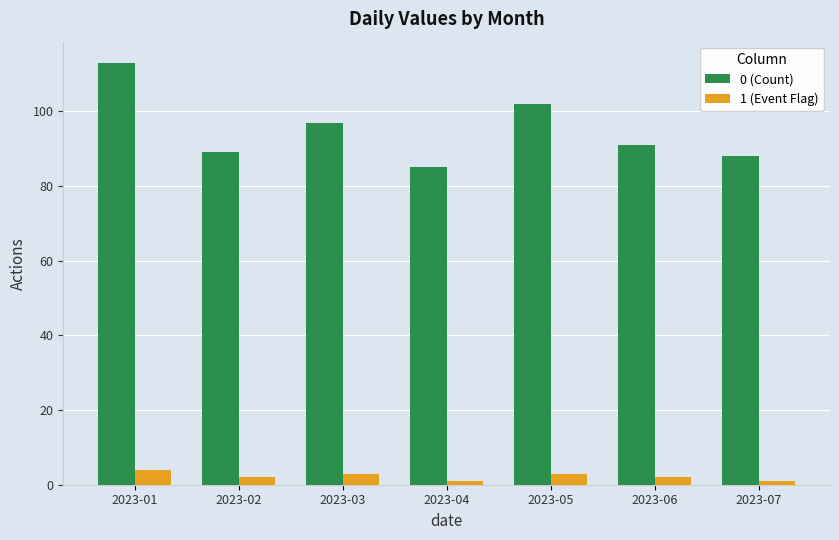

Rank the series by their average value, from highest to lowest.

0 (Count), 1 (Event Flag)